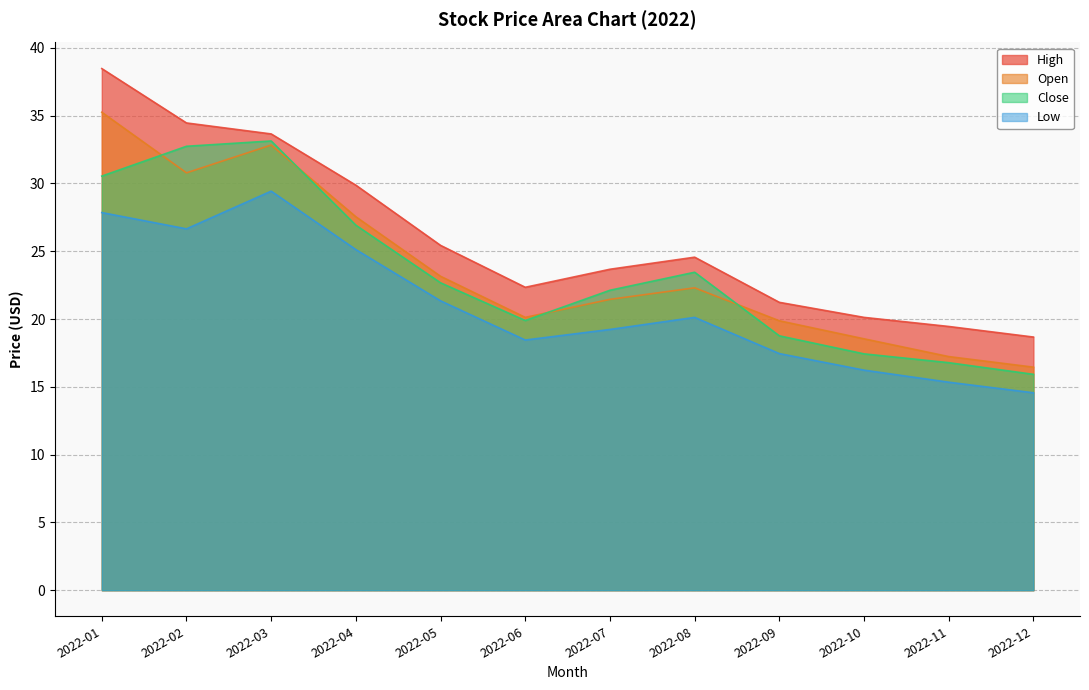

At which category does Low reach its first local peak?

2022-03